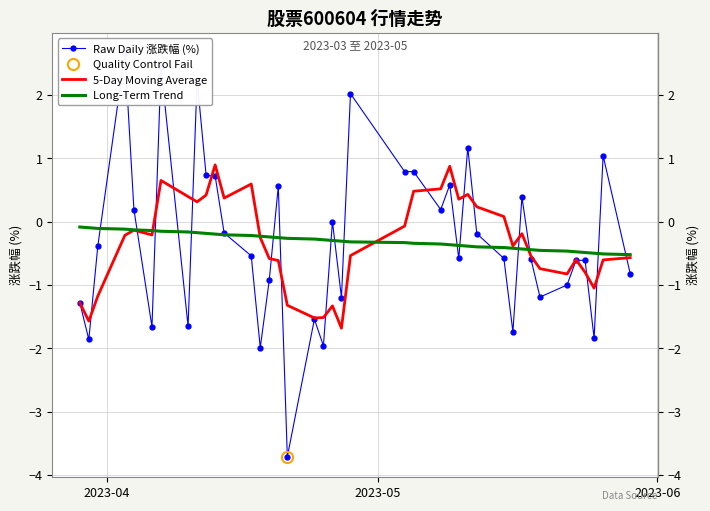

Which series has the largest range (max minus min)?

Raw Daily 涨跌幅 (%)